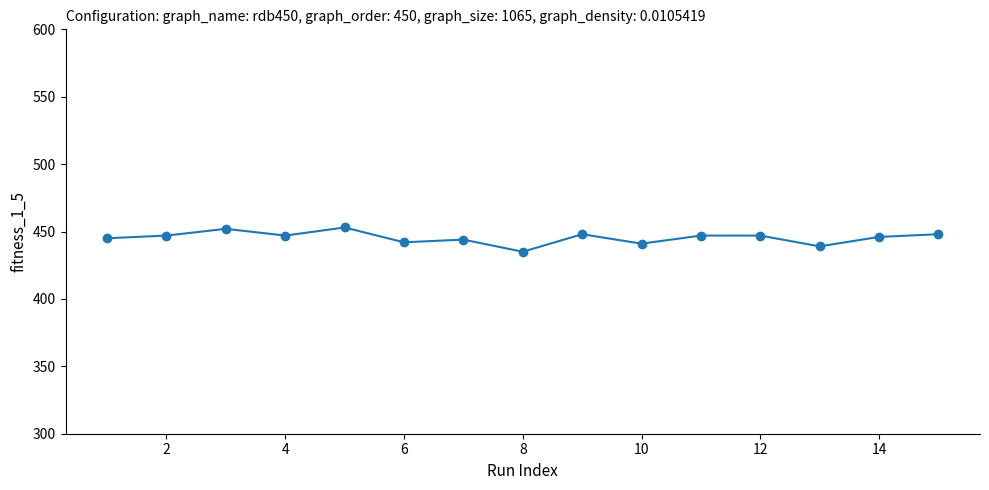

What is the average value?

445